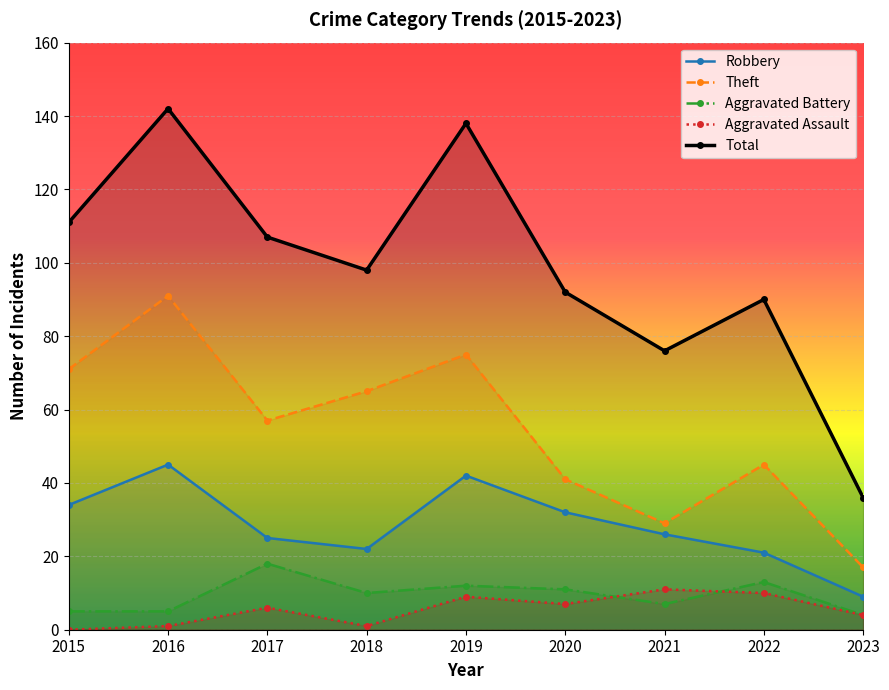

List the series in order of their peak value, lowest first.

Aggravated Assault, Aggravated Battery, Robbery, Theft, Total